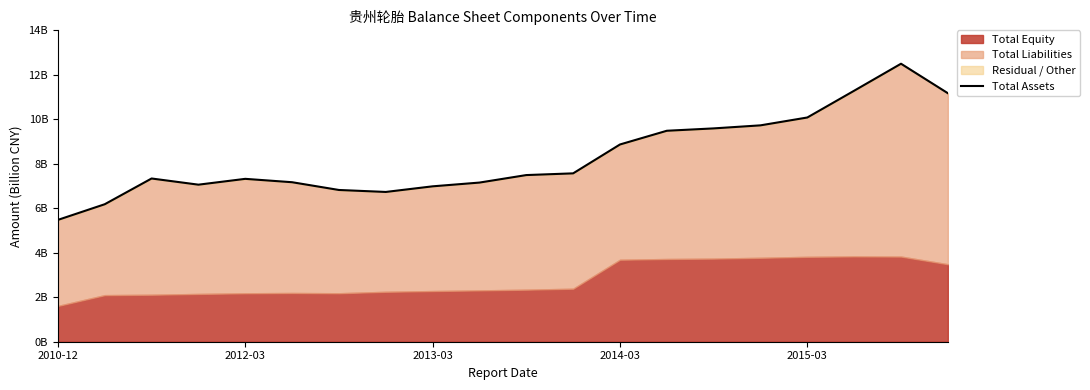

Reading left to right, list all the values displayed in this chart.

5.5	6.2	7.3	7.1	7.3	7.2	6.8	6.7	7.0	7.2	7.5	7.6	8.9	9.5	9.6	9.7	10.1	11.3	12.5	11.2